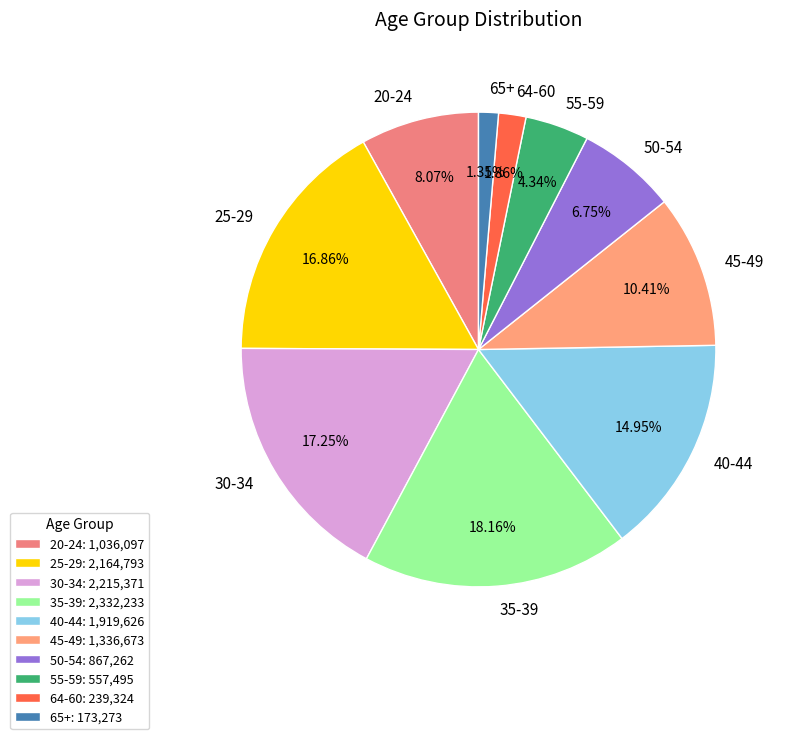

Which slice is the largest?

35-39